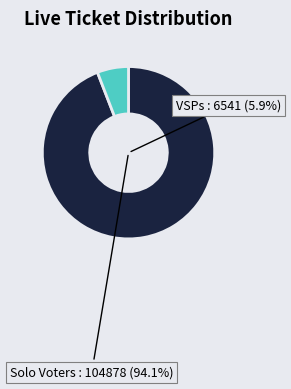

To the nearest percent, what portion does 6540 represent?

6%